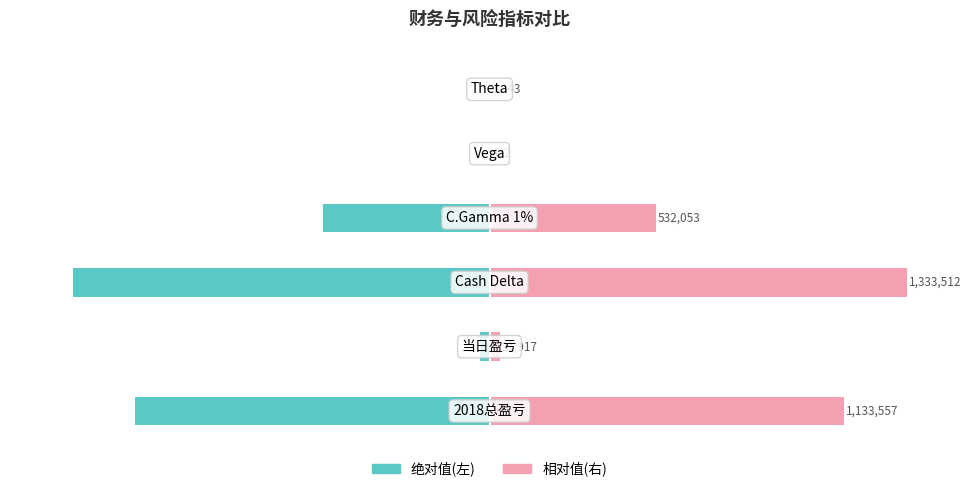

At 4, list the series in order from smallest to largest.

左侧(绝对值), 右侧